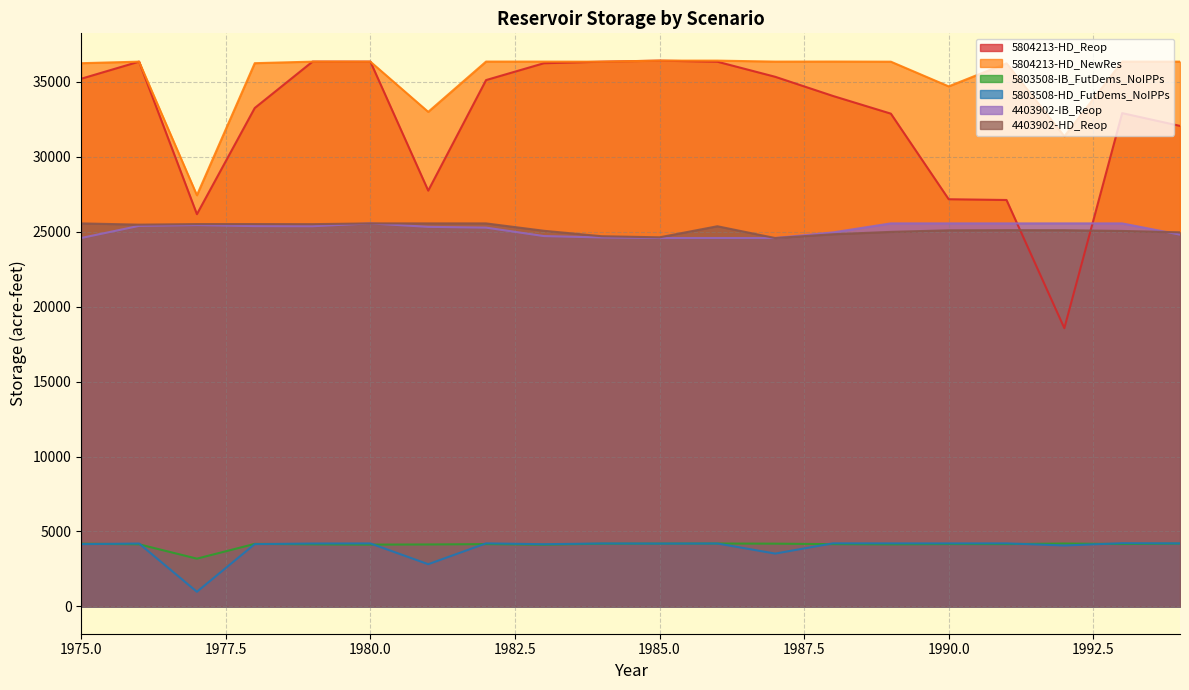

Reading right to left, what are all the values shown in this chart?

5804213-HD_Reop: 32058.0	32910.2	18563.1	27114.4	27165.5	32875.3	34054.1	35333.9	36339.6	36412.0	36342.8	36238.7	35114.7	27739.4	36346.5	36349.1	33251.9	26168.3	36346.1	35205.2
5804213-HD_NewRes: 36344.6	36347.4	31362.7	36233.7	34694.7	36341.6	36350.9	36347.0	36412.6	36412.1	36342.0	36347.4	36349.2	32993.4	36342.6	36345.4	36242.1	27430.6	36344.1	36241.1
5803508-IB_FutDems_NoIPPs: 4193.1	4161.9	4196.9	4156.8	4159.6	4140.7	4154.3	4188.0	4196.4	4191.5	4184.0	4121.5	4156.6	4134.0	4124.6	4142.3	4172.1	3188.0	4143.6	4185.9
5803508-HD_FutDems_NoIPPs: 4206.1	4219.2	4065.0	4207.6	4206.2	4206.9	4210.2	3525.9	4198.1	4193.2	4201.3	4150.7	4208.7	2817.1	4203.4	4198.6	4157.0	977.7	4197.5	4155.1
4403902-IB_Reop: 24804.3	25553.2	25554.2	25553.2	25554.6	25553.7	24952.8	24578.1	24580.0	24578.1	24616.2	24708.5	25272.1	25324.0	25553.7	25365.1	25372.7	25441.1	25389.7	24580.1
4403902-HD_Reop: 24958.1	25050.5	25100.2	25102.8	25093.2	24987.8	24830.4	24576.6	25362.6	24624.6	24698.3	25061.0	25553.1	25554.1	25553.9	25503.0	25509.9	25508.9	25470.1	25553.2